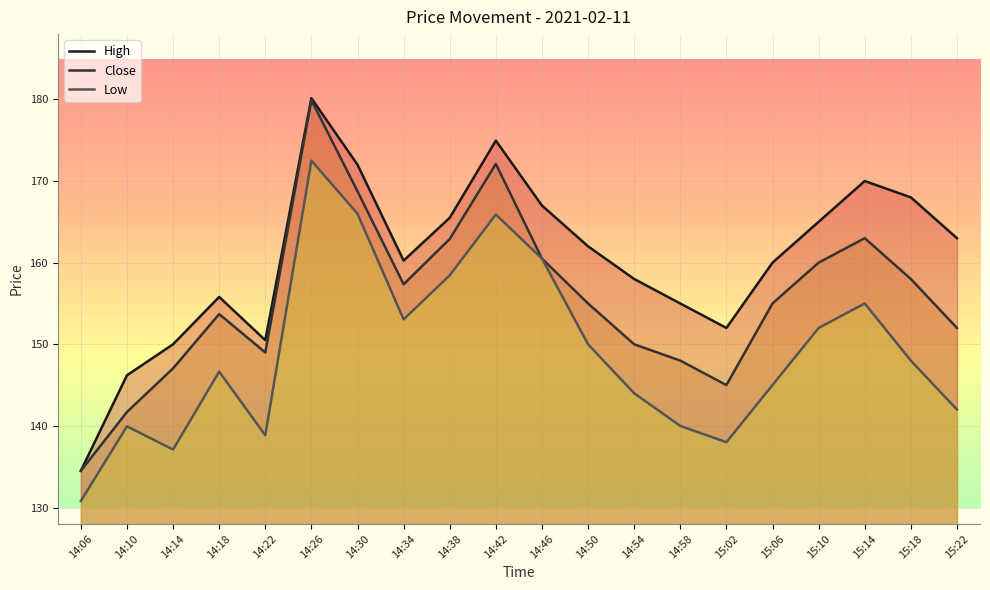

Which series changed the most between 14:10 and 15:02?

High